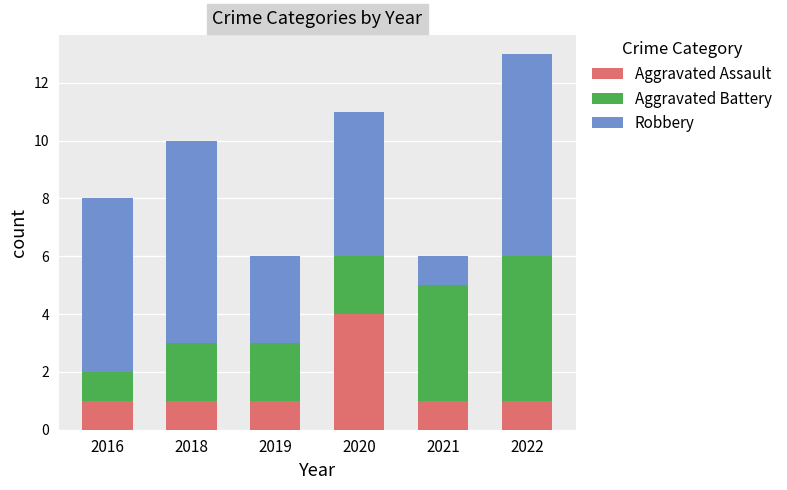

What is the total value across all series at 2022?

13